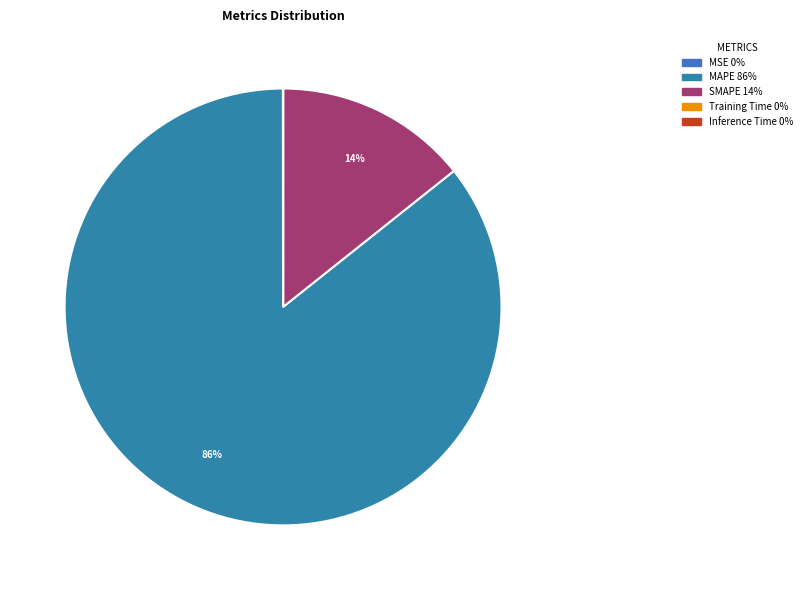

How many segments does this pie chart have?

5